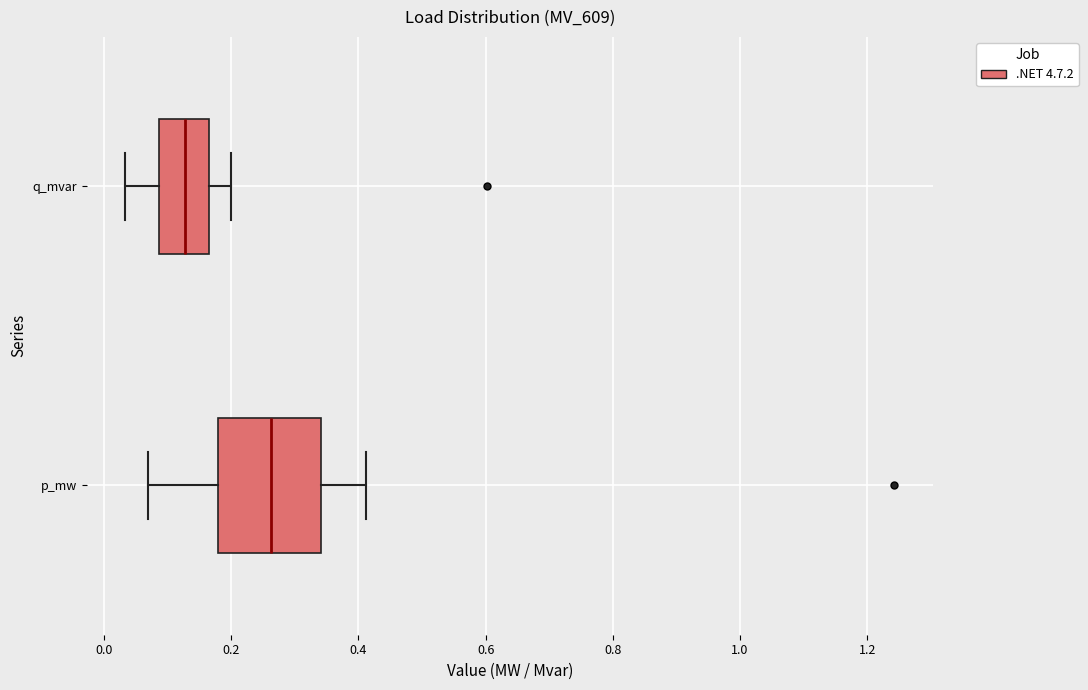

Which box is the widest, from its left edge to its right edge?

p_mw